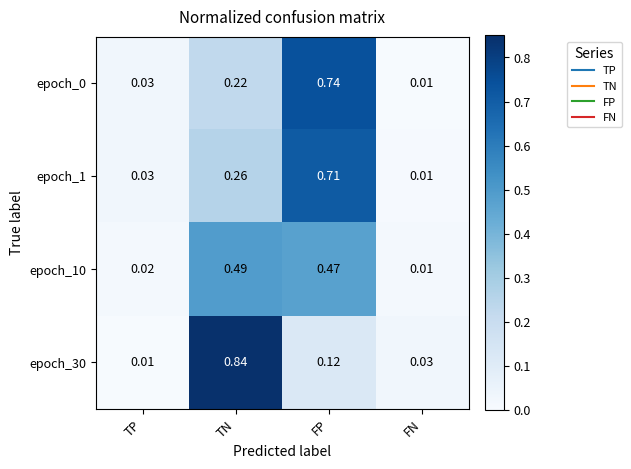

At which label is epoch_1 closest to 0?

FN